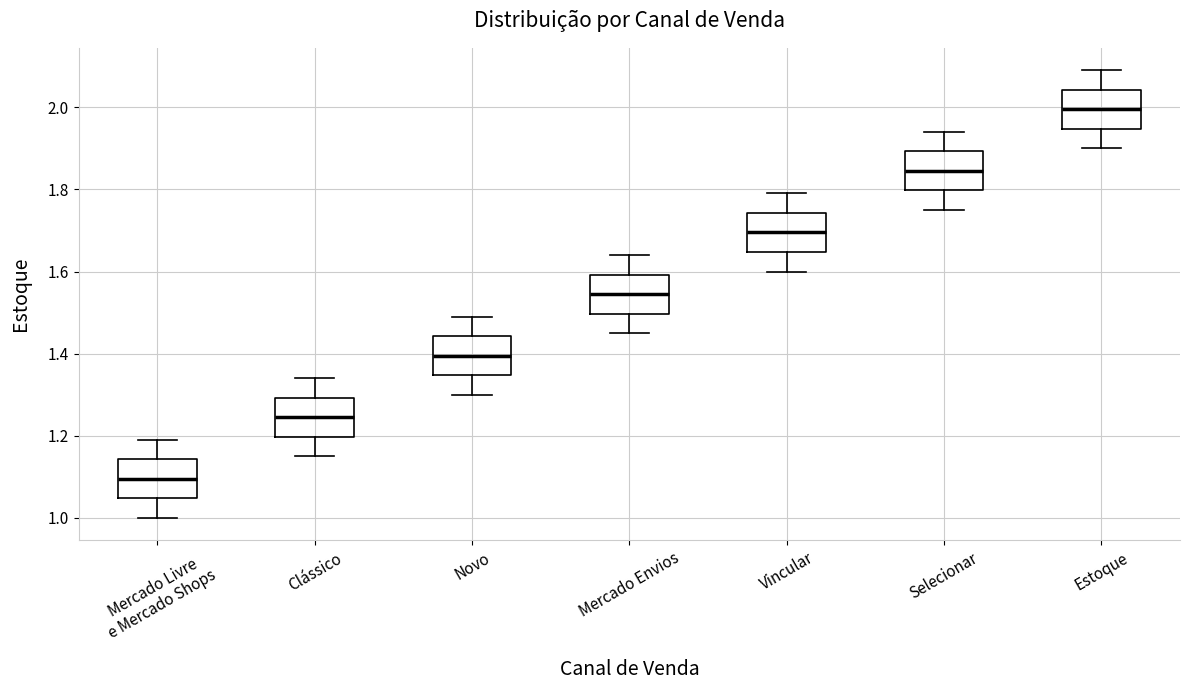

Where is the lower edge of the box for Selecionar on the y-axis? The values are not printed on the chart, so give them approximately, as read against the axis.

1.80